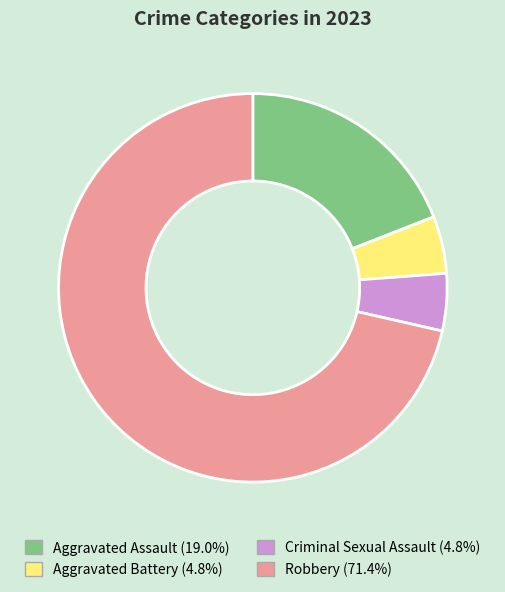

Combined, do Robbery and Aggravated Battery account for over 50%?

Yes